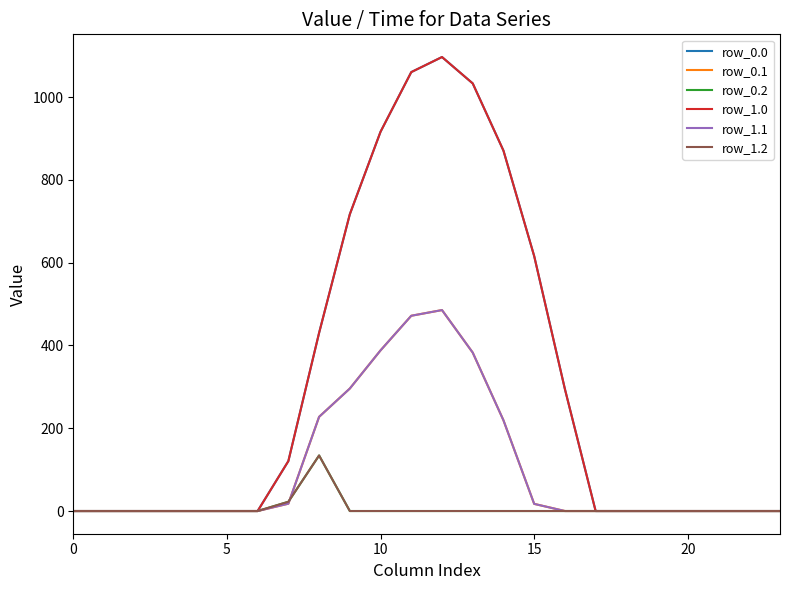

True or false: row_1.0 and row_0.2 intersect in this chart.

False